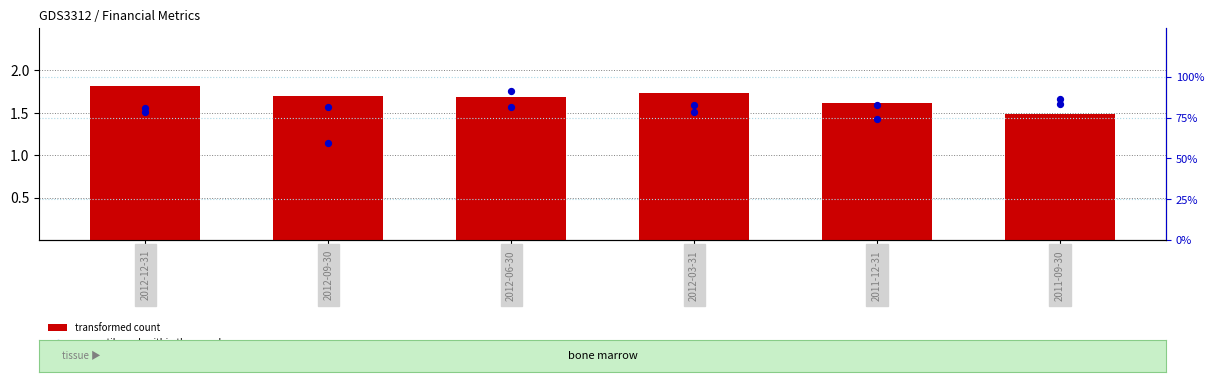

What is the total value across all series at 2011-09-30?

84.8